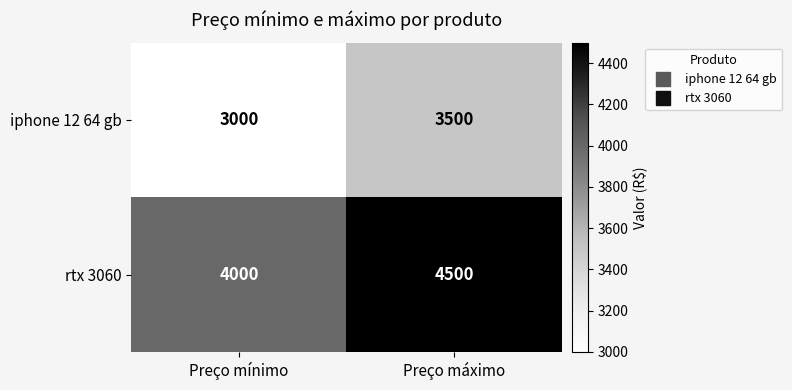

The value of rtx 3060 at Preço mínimo is 2061. True or false?

False